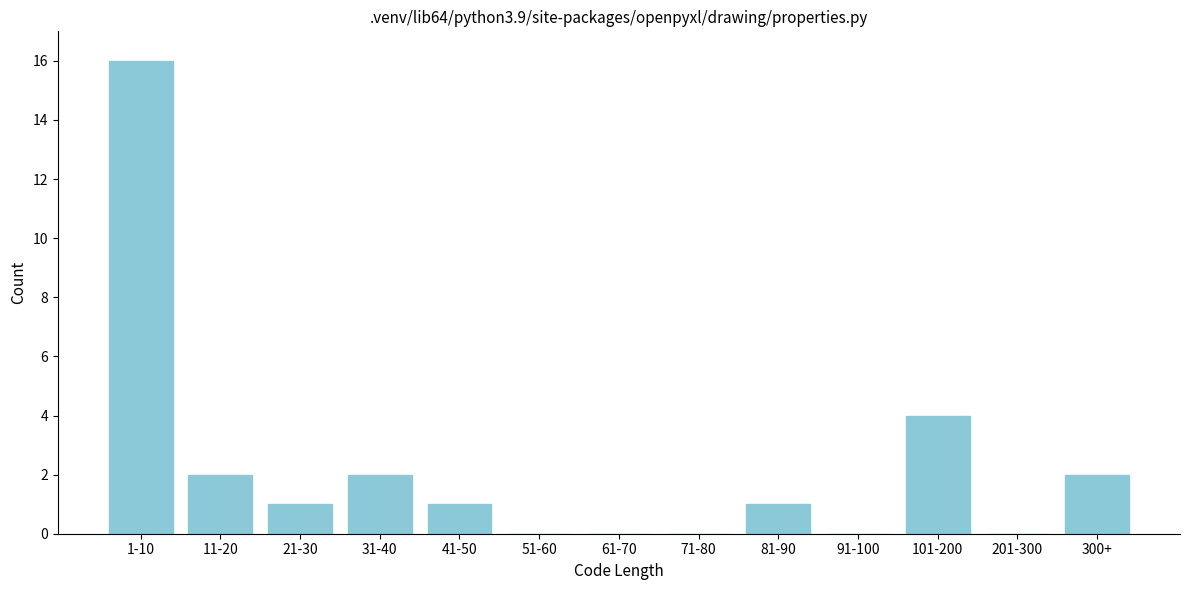

Reading right to left, transcribe all the data shown in this chart.

300+=2	201-300=0	101-200=4	91-100=0	81-90=1	71-80=0	61-70=0	51-60=0	41-50=1	31-40=2	21-30=1	11-20=2	1-10=16